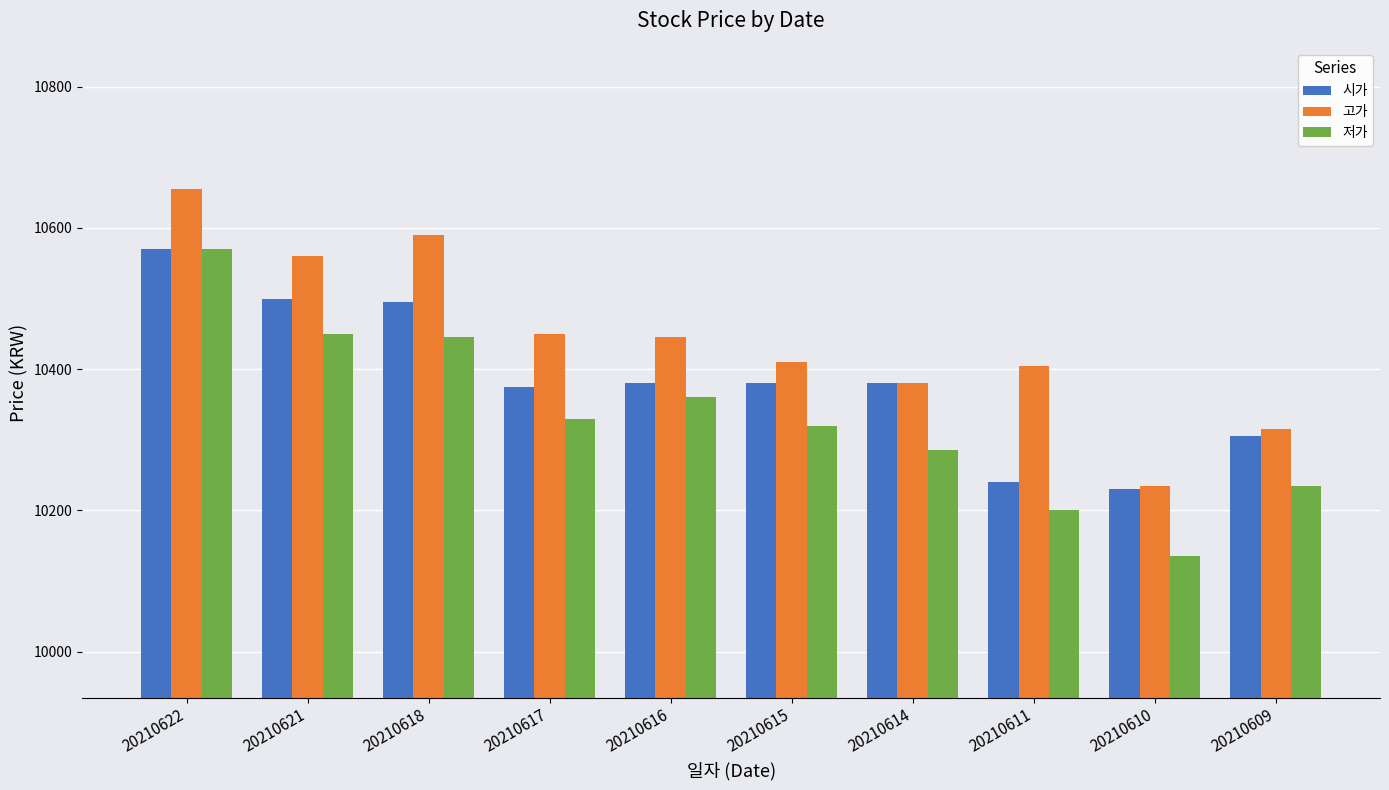

How many data points in 저가 are less than 10330?

5